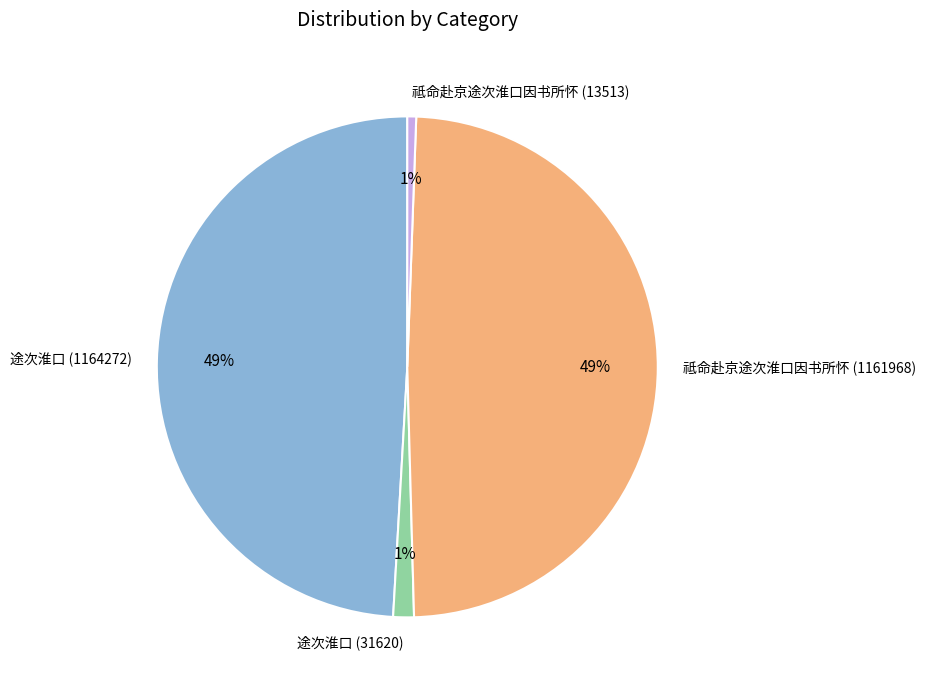

What percentage is the 途次淮口 (1164272) slice, to the nearest percent?

49%